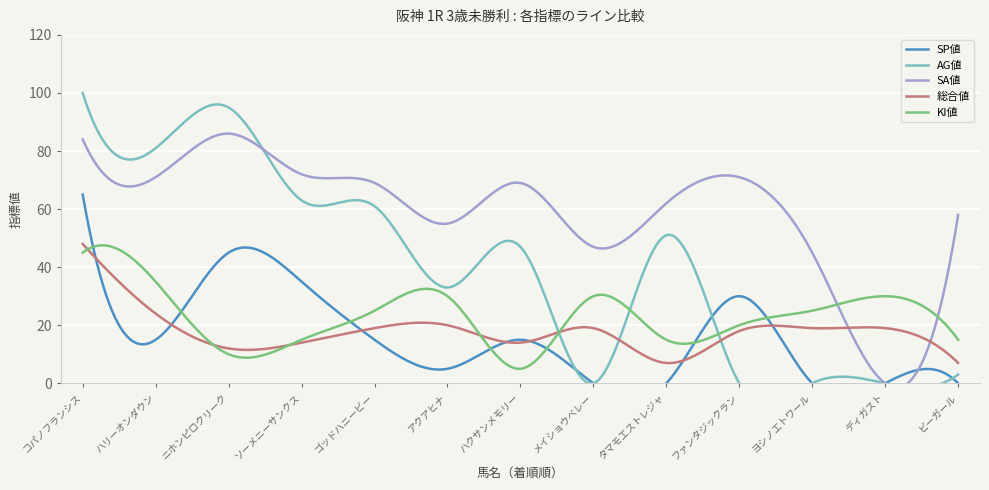

Which label corresponds to the smallest value in the chart?

メイショウベレー